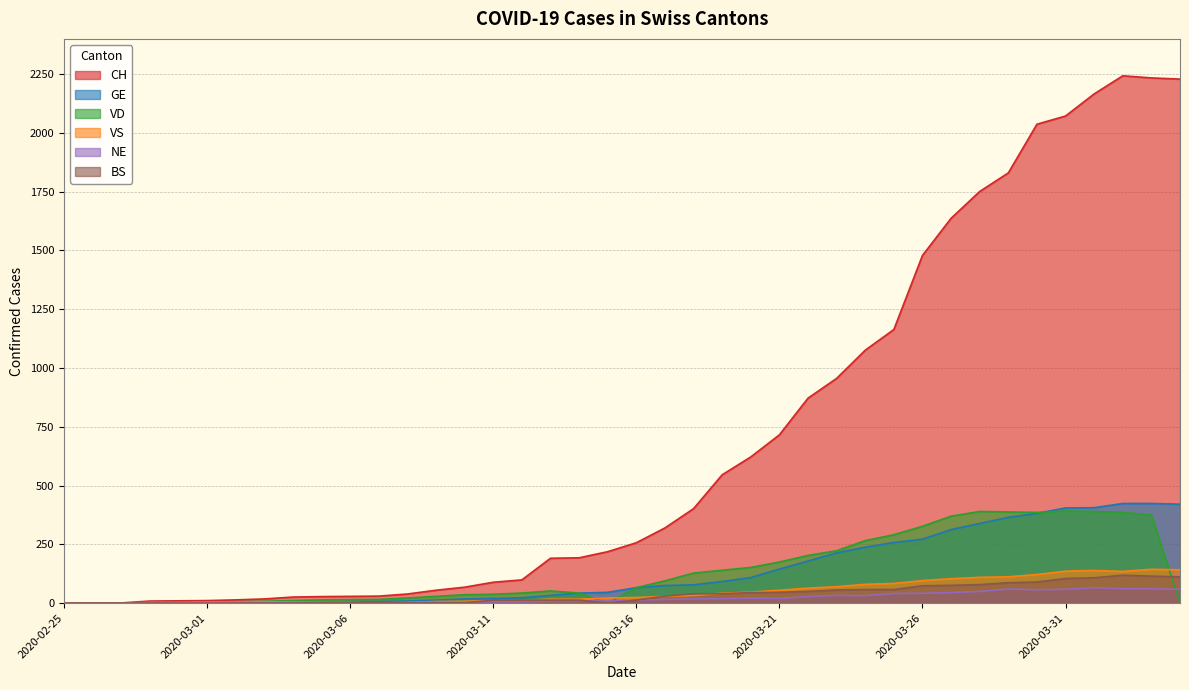

What is the average value of the VD series?

137